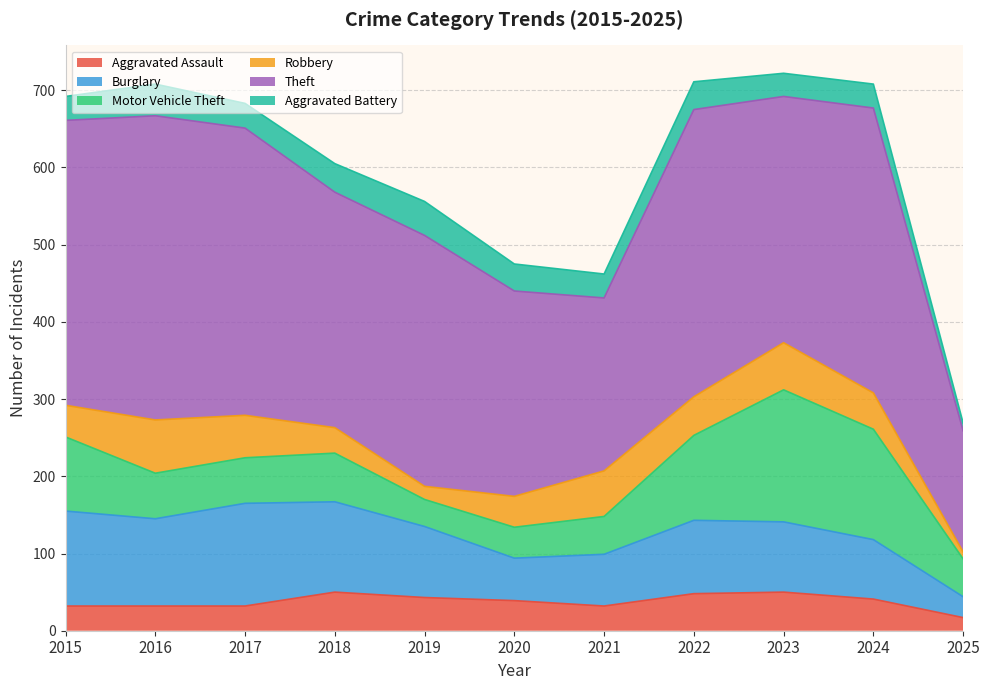

Reading right to left, extract all data points from this chart.

Aggravated Assault: 2025=17	2024=41	2023=50	2022=48	2021=32	2020=39	2019=43	2018=50	2017=32	2016=32	2015=32
Burglary: 2025=27	2024=77	2023=91	2022=95	2021=67	2020=55	2019=92	2018=117	2017=133	2016=113	2015=123
Motor Vehicle Theft: 2025=49	2024=143	2023=171	2022=110	2021=49	2020=40	2019=35	2018=63	2017=59	2016=59	2015=96
Robbery: 2025=9	2024=47	2023=61	2022=50	2021=59	2020=40	2019=17	2018=33	2017=55	2016=69	2015=41
Theft: 2025=157	2024=369	2023=319	2022=372	2021=224	2020=266	2019=325	2018=305	2017=372	2016=394	2015=369
Aggravated Battery: 2025=10	2024=31	2023=30	2022=36	2021=31	2020=35	2019=44	2018=37	2017=32	2016=41	2015=31